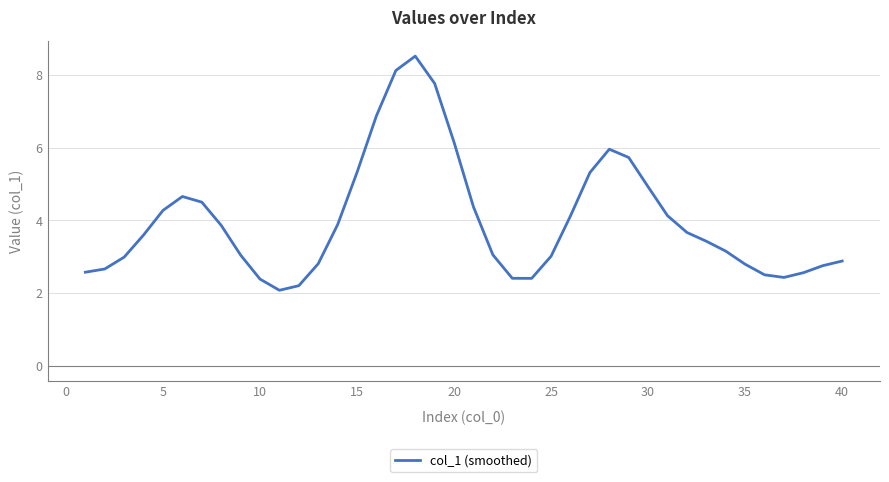

How many lines are shown in the chart?

1